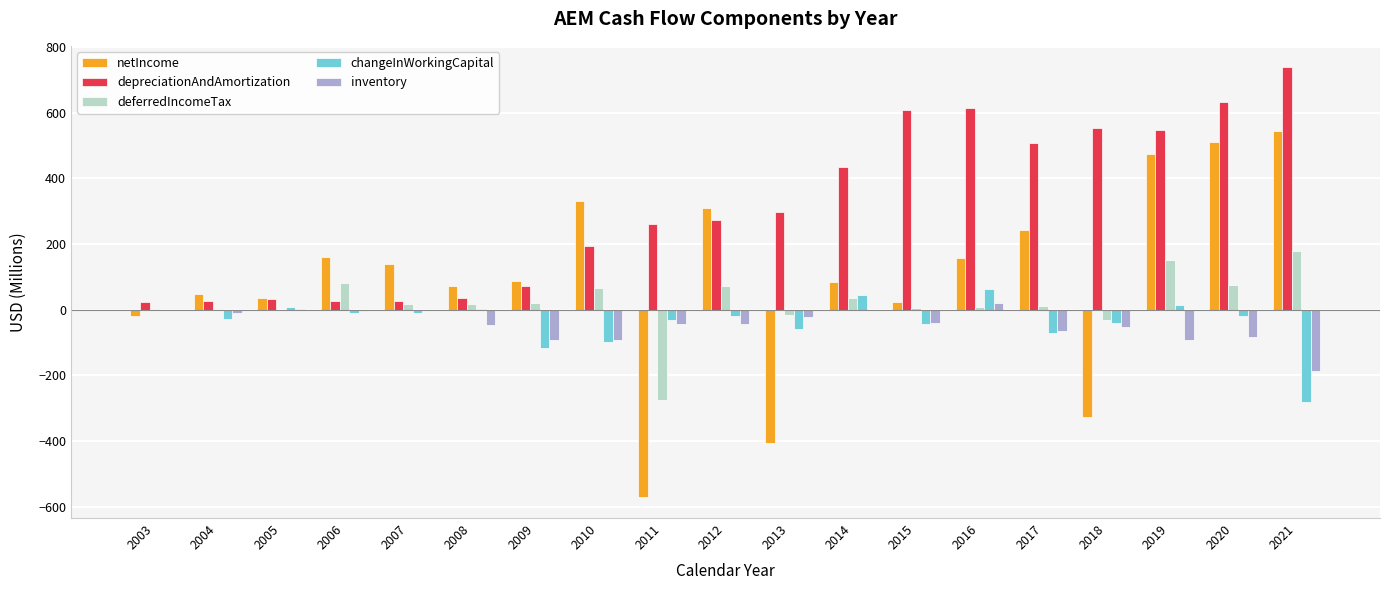

Which category has the highest value in the depreciationAndAmortization series?

2021